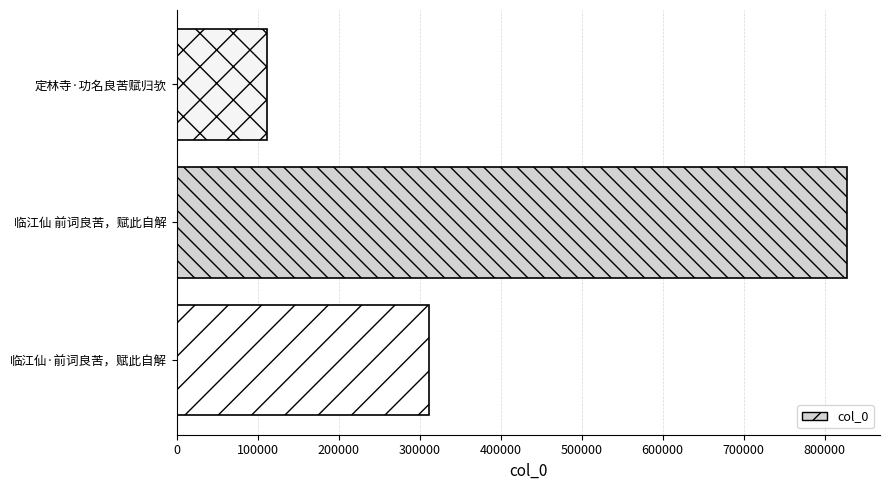

Reading bottom to top, list all the values displayed in this chart.

311308	827115	111273